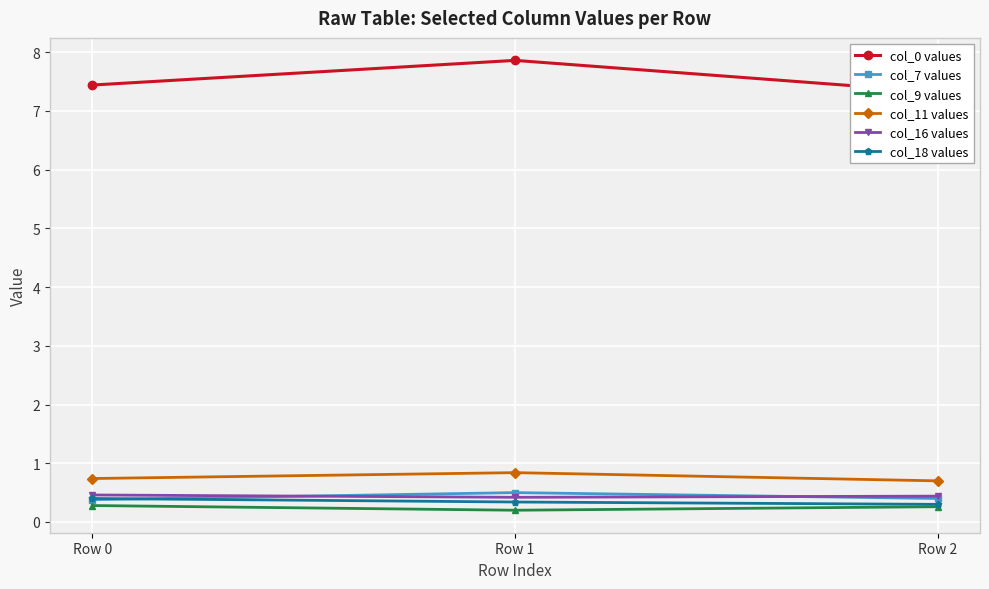

Between Row 2 and Row 0, which is larger?

Row 0